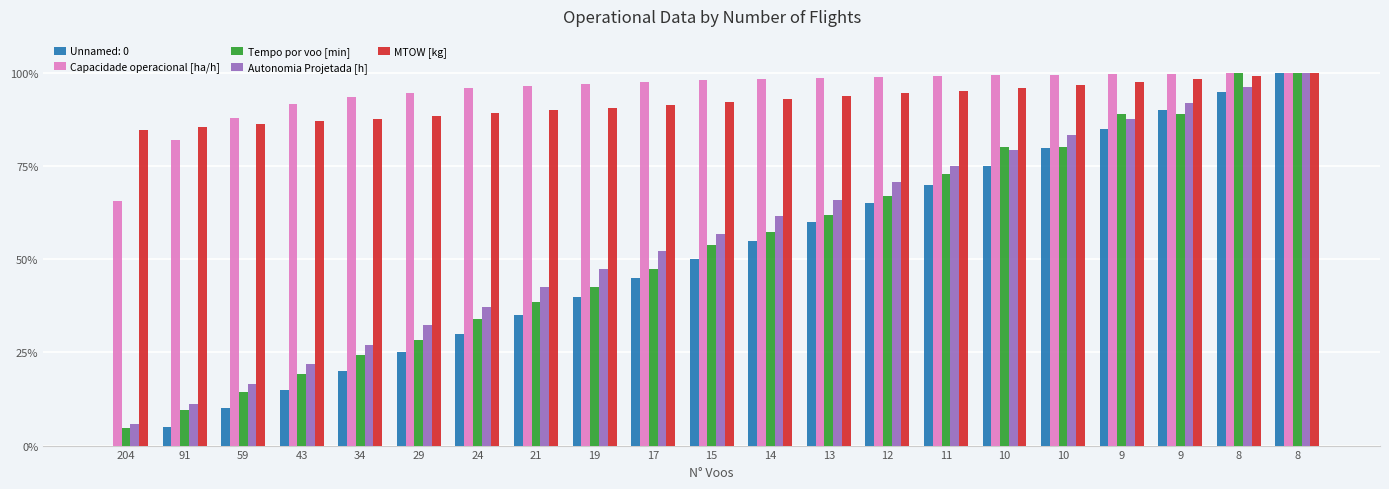

How many series are shown in this chart?

5